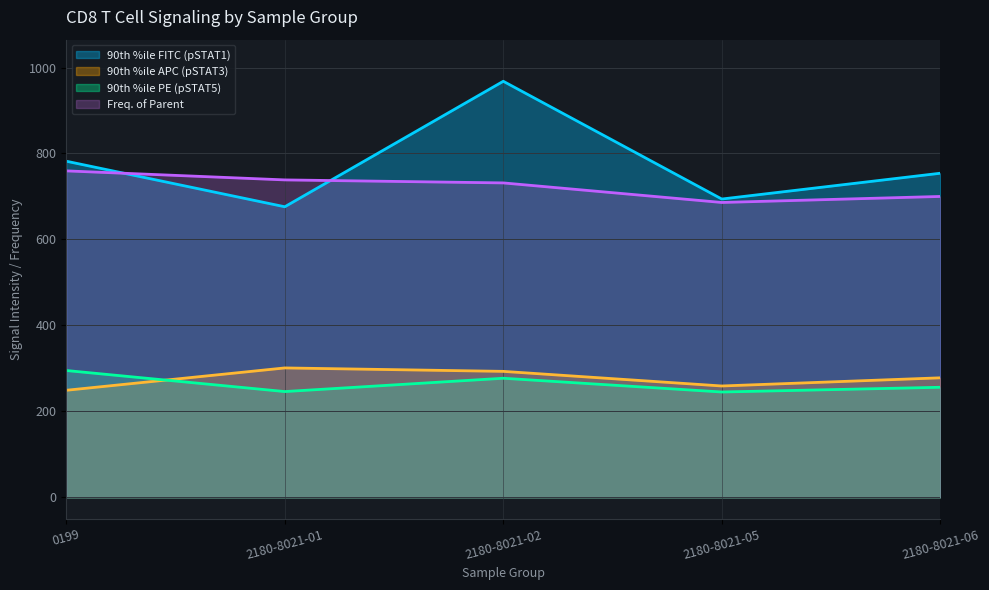

What are all the series names shown in the legend?

90th %ile FITC (pSTAT1), 90th %ile APC (pSTAT3), 90th %ile PE (pSTAT5), Freq. of Parent